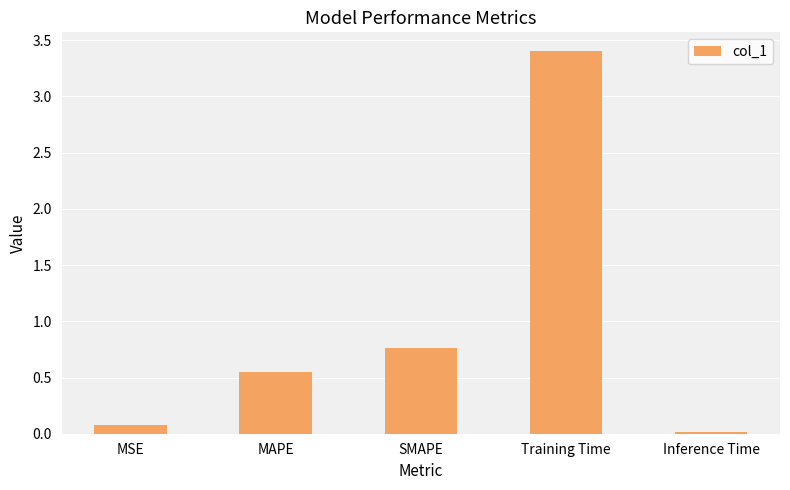

How many bars are there in total?

5